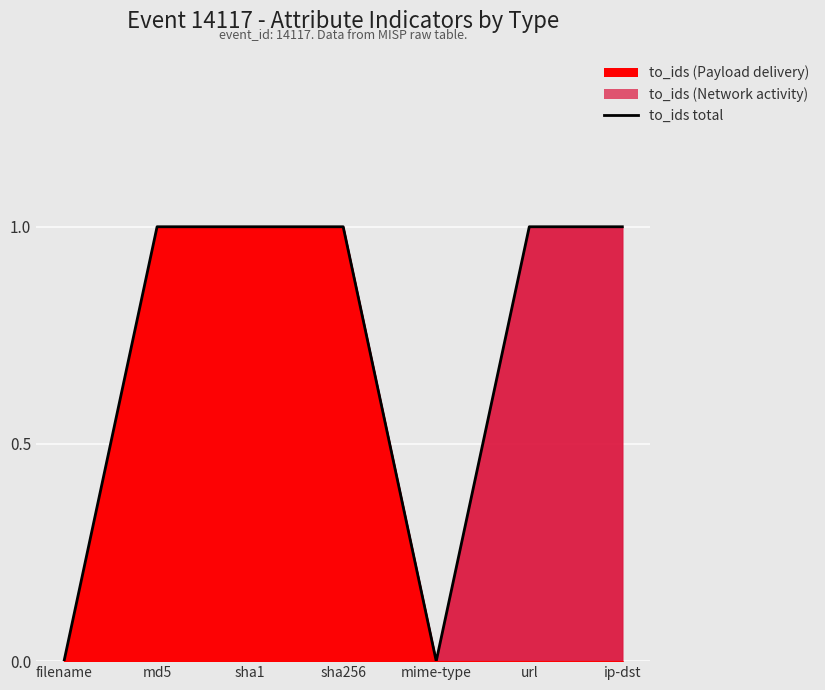

At which category does the data reach its first local valley?

mime-type